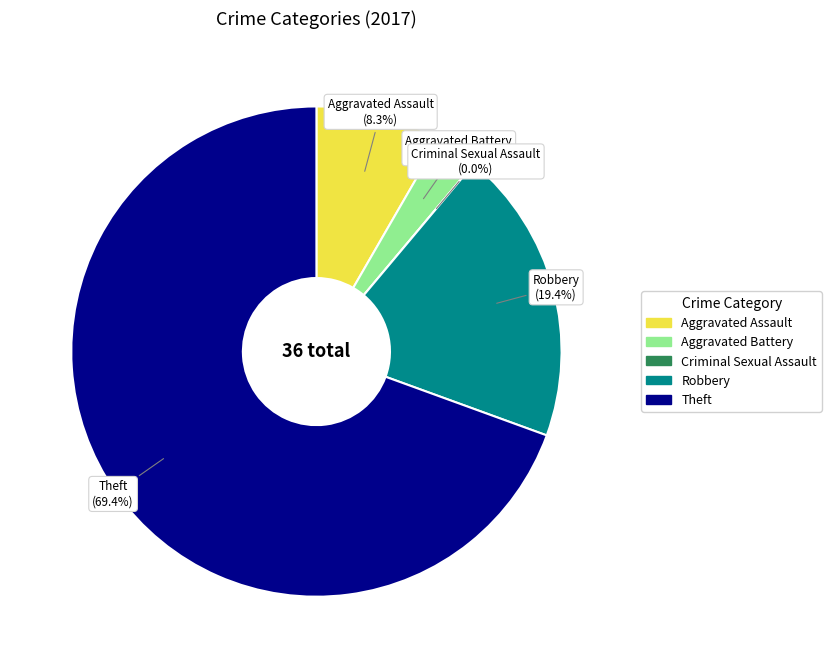

Which category has the smallest portion of the pie?

Criminal Sexual Assault